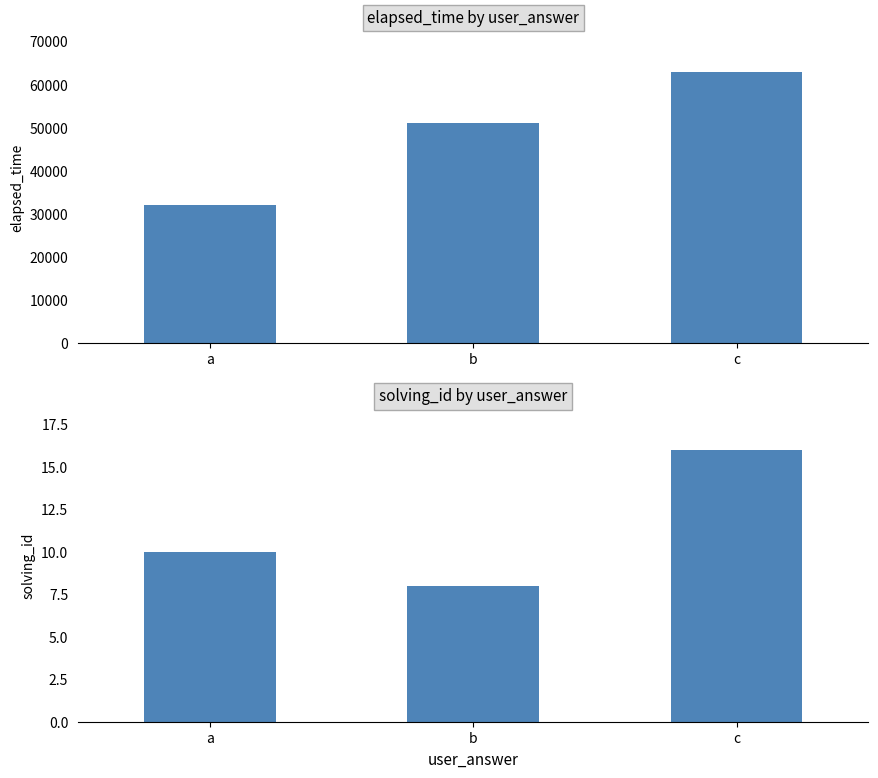

True or false: solving_id has a value of 8 at b.

True